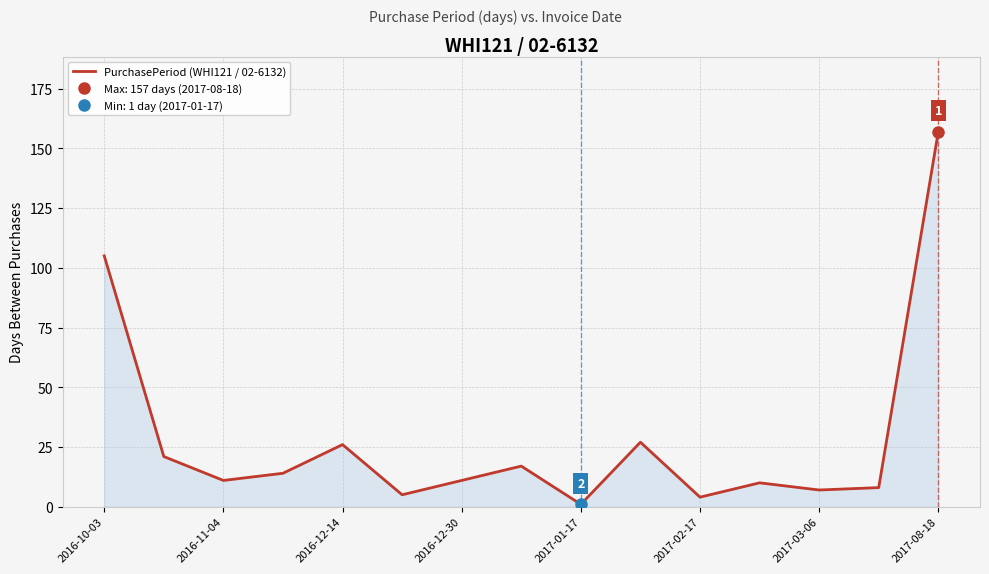

Is it true that PurchasePeriod (WHI121 / 02-6132) equals 11 at 2016-12-30?

True